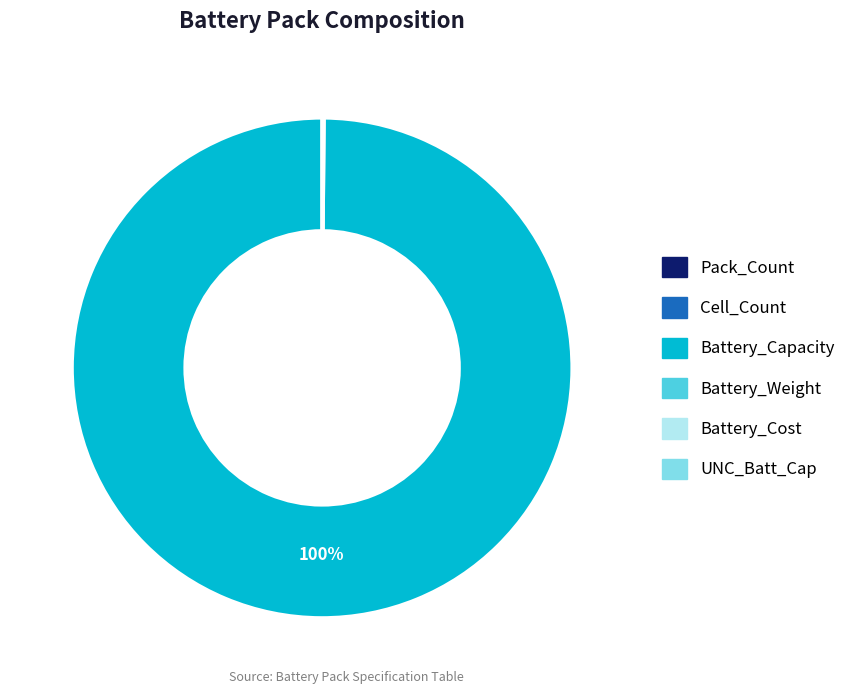

To the nearest percent, what portion does Battery_Capacity represent?

100%